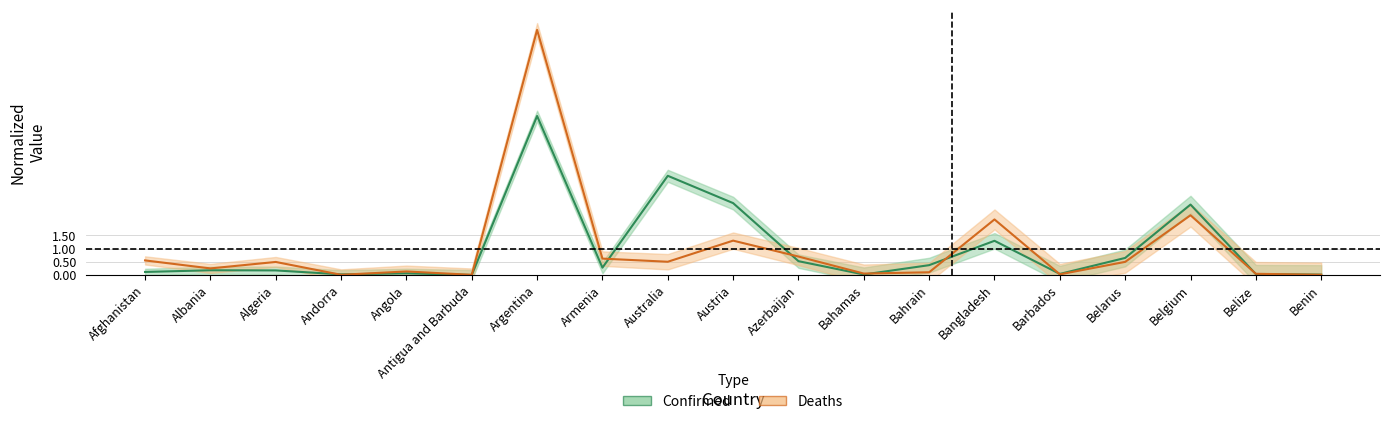

Reading left to right, what are all the values shown in this chart?

Confirmed: Afghanistan=0.1	Albania=0.2	Algeria=0.2	Andorra=0.0	Angola=0.1	Antigua and Barbuda=0.0	Argentina=6.0	Armenia=0.3	Australia=3.8	Austria=2.7	Azerbaijan=0.5	Bahamas=0.0	Bahrain=0.4	Bangladesh=1.3	Barbados=0.0	Belarus=0.6	Belgium=2.7	Belize=0.0	Benin=0.0
Deaths: Afghanistan=0.6	Albania=0.3	Algeria=0.5	Andorra=0.0	Angola=0.1	Antigua and Barbuda=0.0	Argentina=9.3	Armenia=0.6	Australia=0.5	Austria=1.3	Azerbaijan=0.7	Bahamas=0.1	Bahrain=0.1	Bangladesh=2.1	Barbados=0.0	Belarus=0.5	Belgium=2.3	Belize=0.0	Benin=0.0